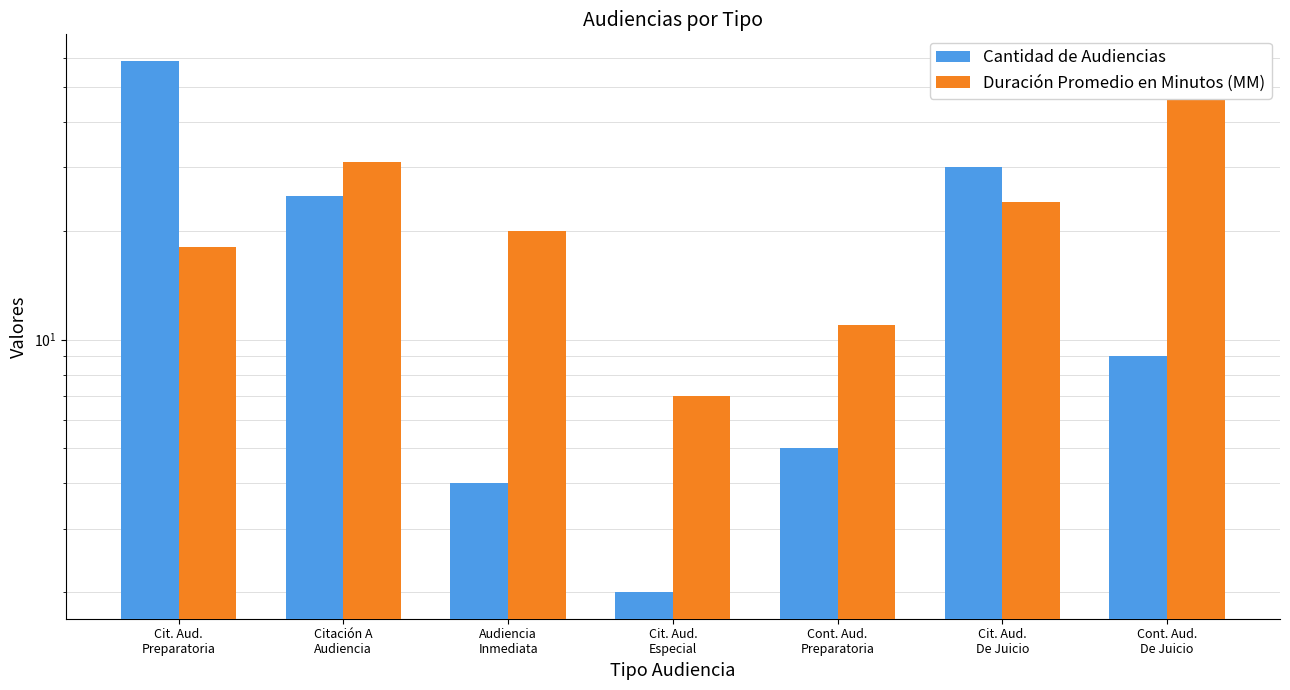

Which series has the largest range (max minus min)?

Cantidad de Audiencias